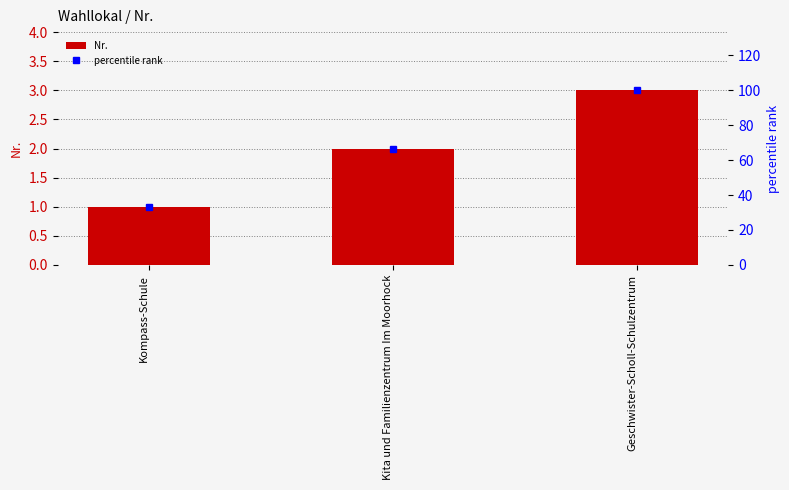

At which label does Nr. reach its peak?

Geschwister-Scholl-Schulzentrum